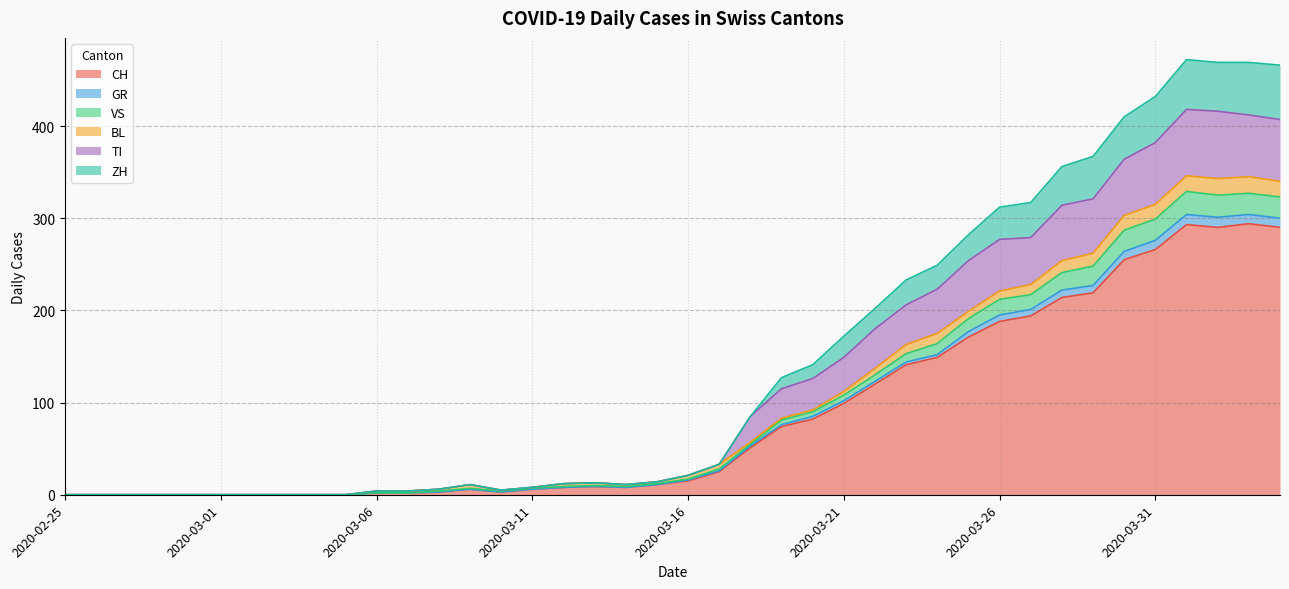

Does the chart have visible grid lines?

Yes